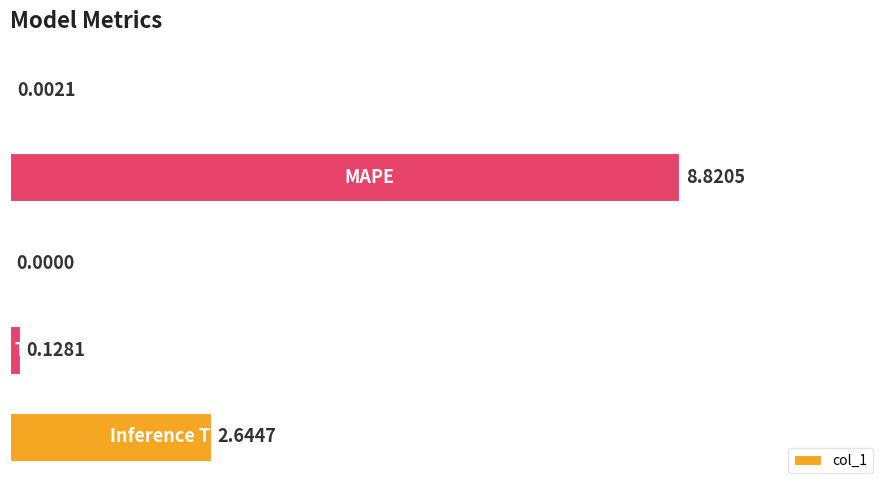

What is the sum of all values?

11.6